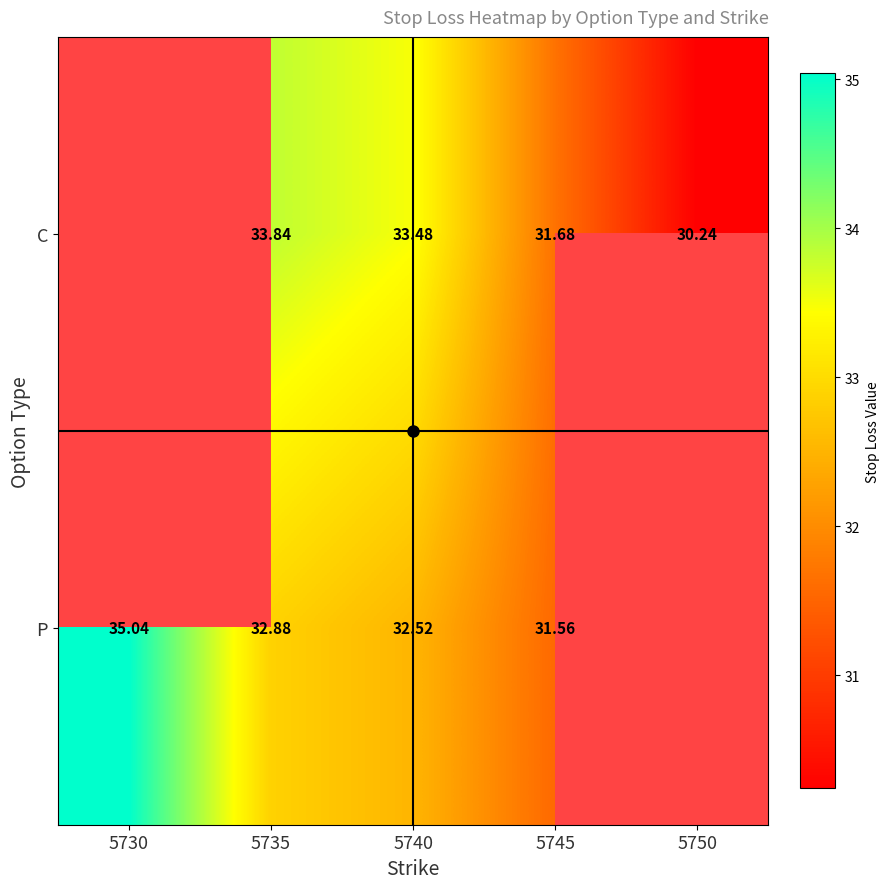

At 5735, list the series in order from smallest to largest.

P, C